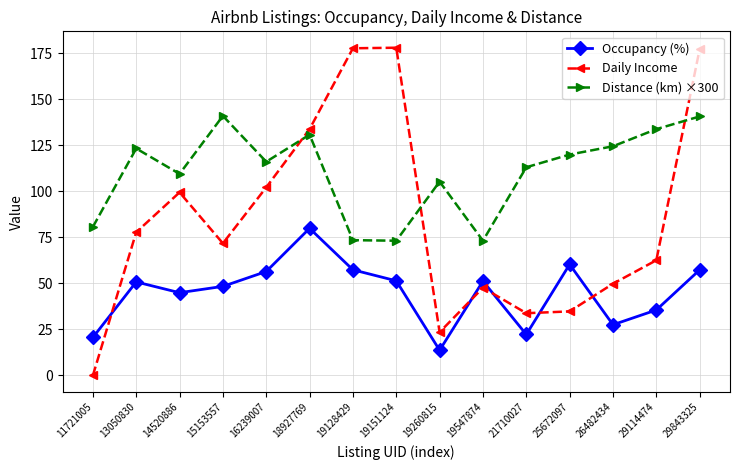

At which category is the sum across all series the highest?

29843325